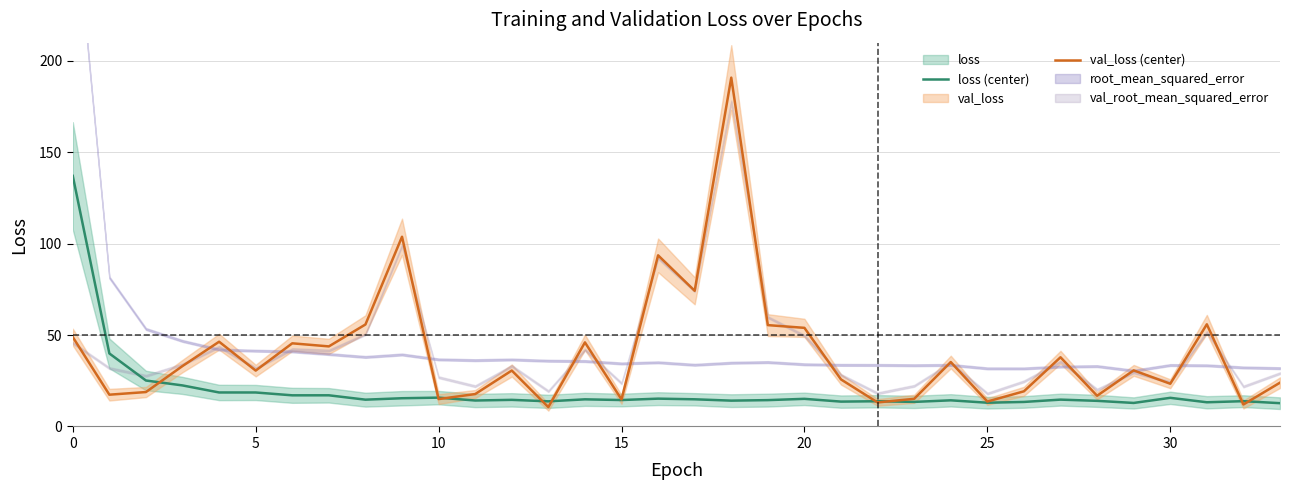

What is the sum of all loss (center) values?

666.1